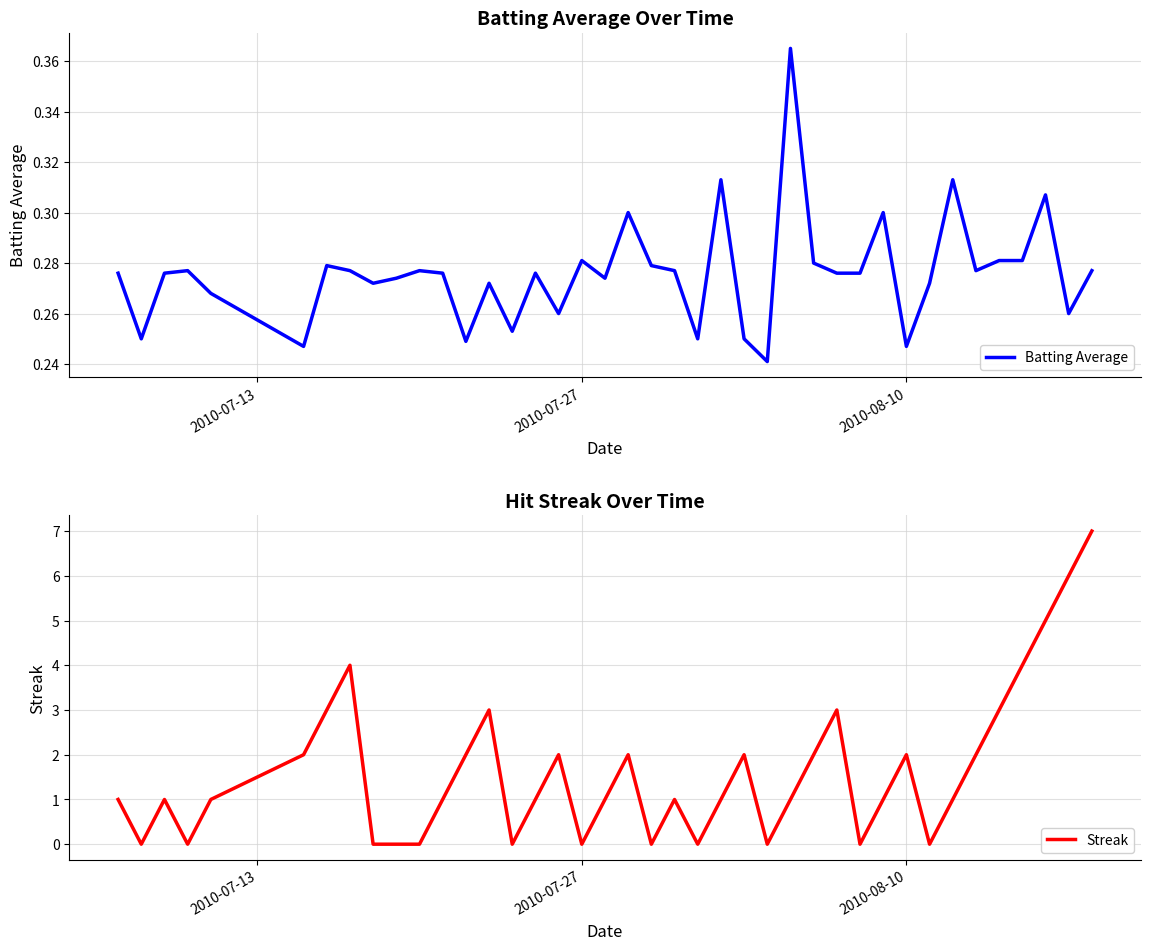

What is the difference between the second highest and second lowest values in the Streak series?

6